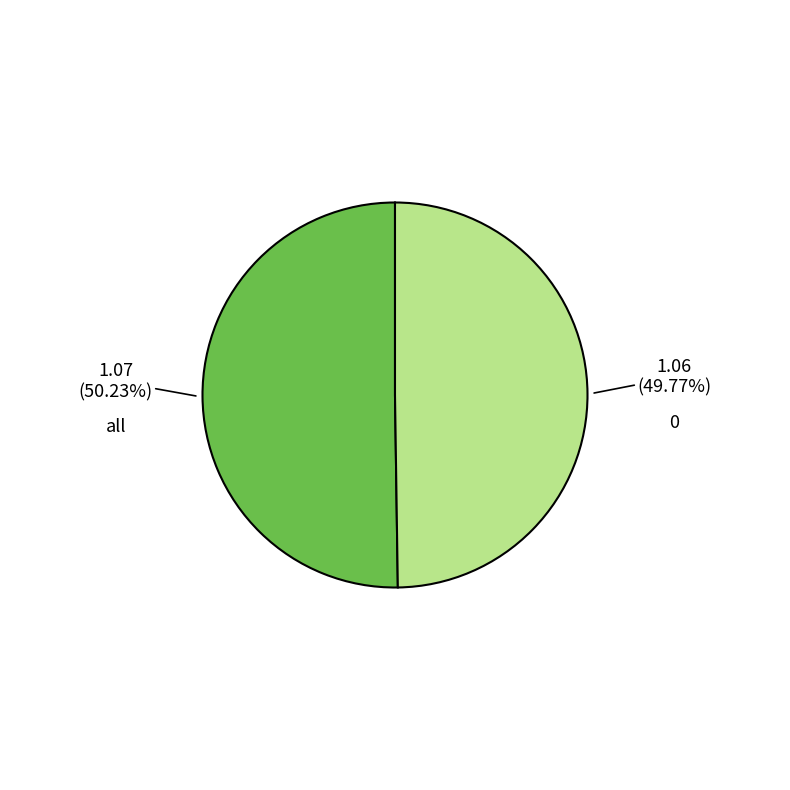

Is there a majority slice in this chart?

Yes